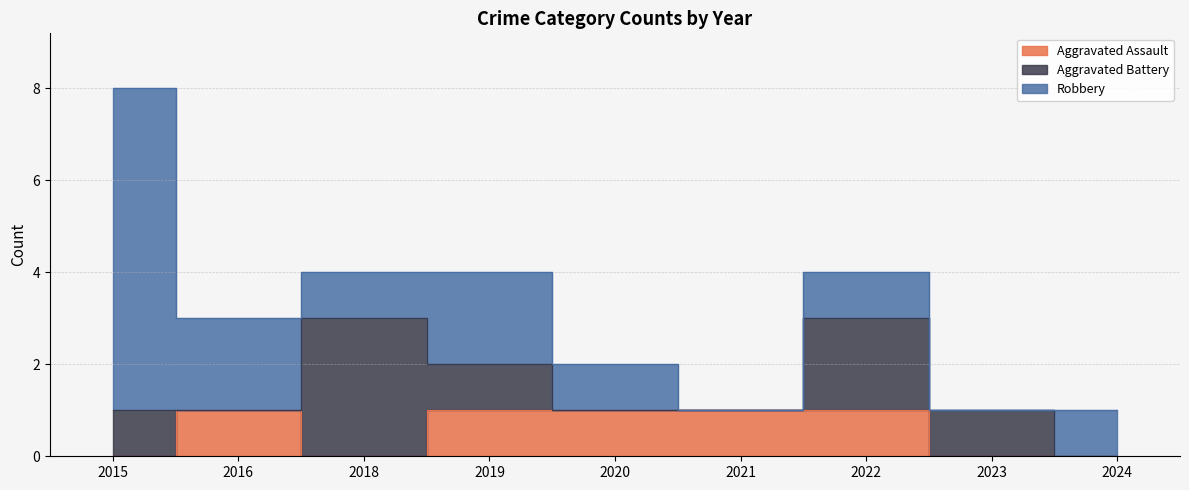

True or false: Aggravated Assault has a value of 2 at 2019.

False